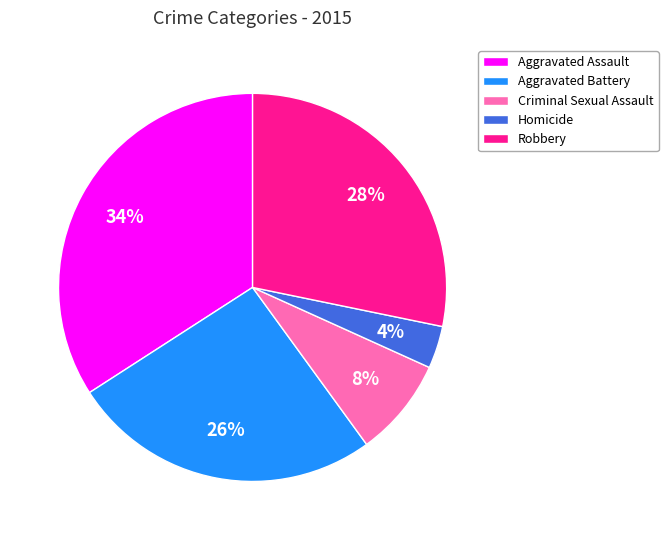

Does Aggravated Assault account for over 50% of the chart?

No